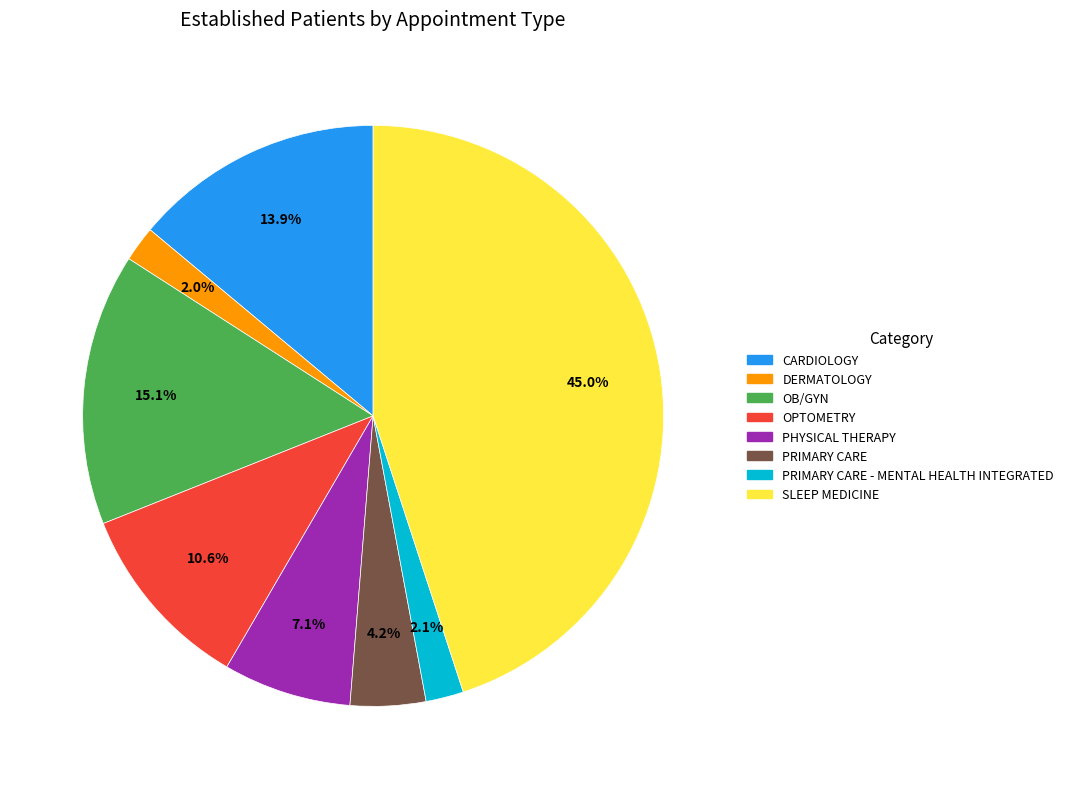

Which category has the biggest portion of the pie?

SLEEP MEDICINE